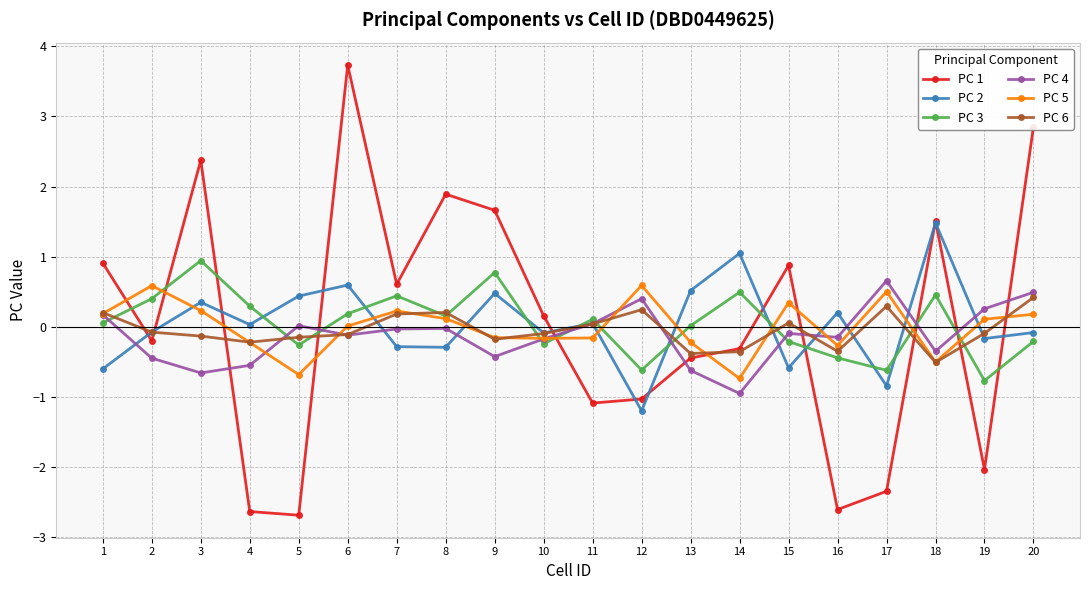

Read the PC 2 value at 7.

-0.3